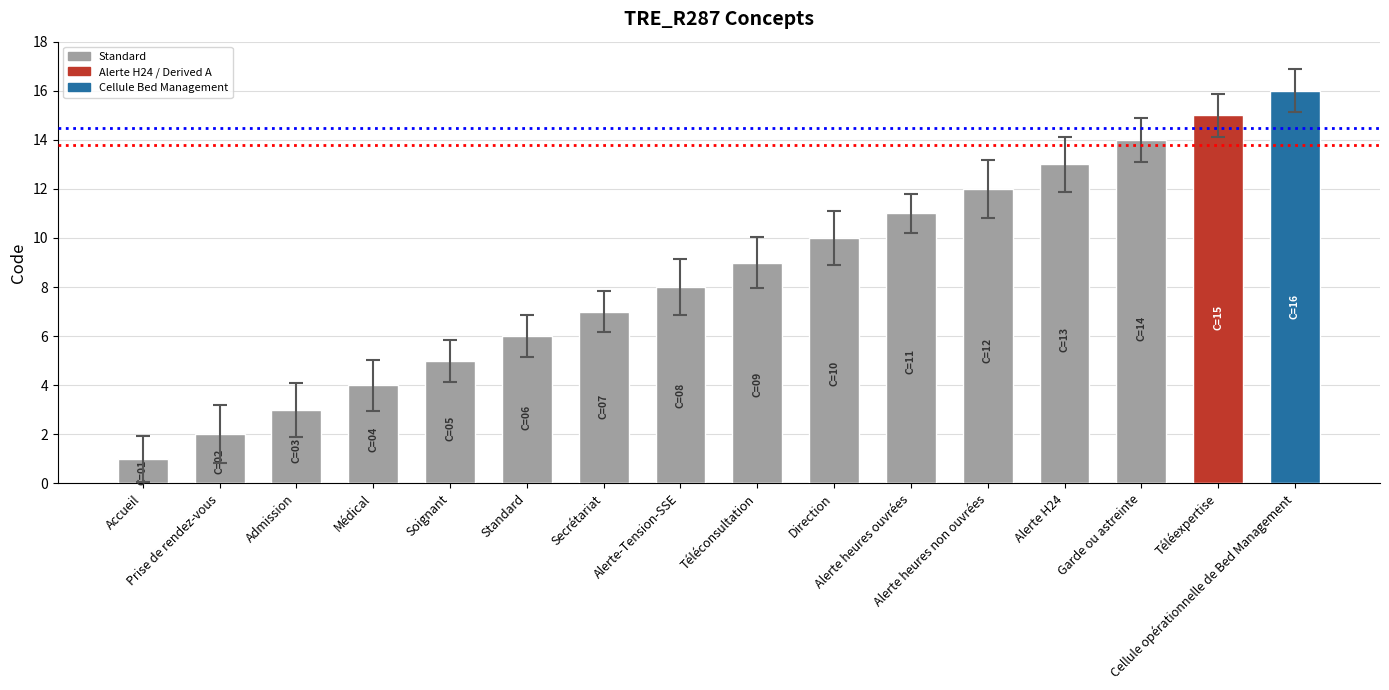

The chart shows a value of 8 at Alerte-Tension-SSE. True or false?

True